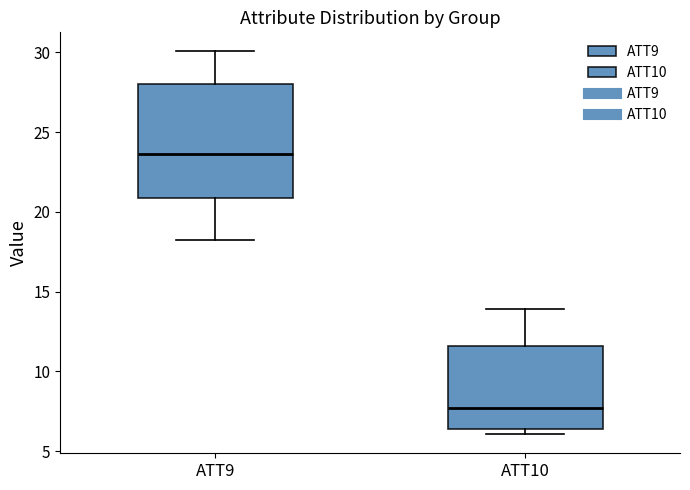

Reading left to right, transcribe this box plot: for each box, give where its median line is, the range the box spans, and where its two whiskers end, as read against the y-axis. The values are not printed on the chart, so give them approximately, as read against the axis.

ATT9: median 23.5, box 21.0 to 28.0, whiskers 18.0 to 30.0
ATT10: median 7.5, box 6.5 to 11.5, whiskers 6.0 to 14.0